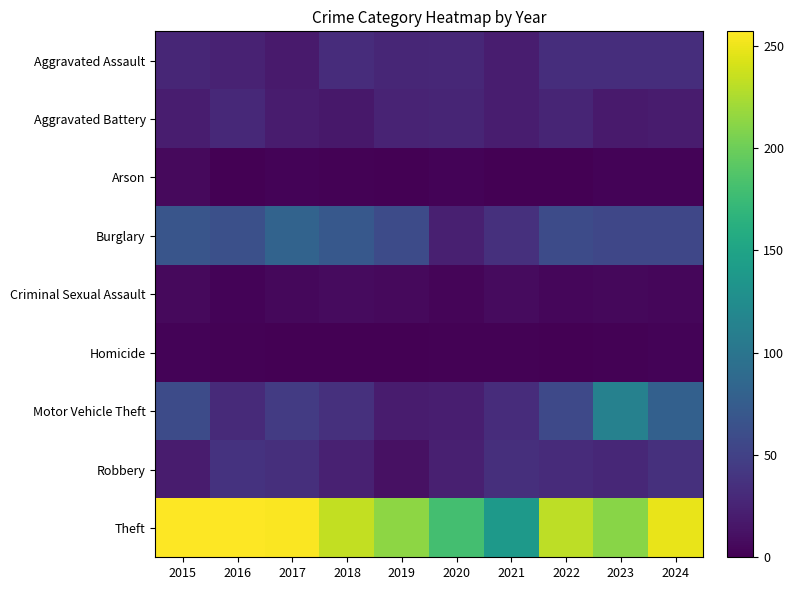

At which category is the sum across all series the highest?

2024